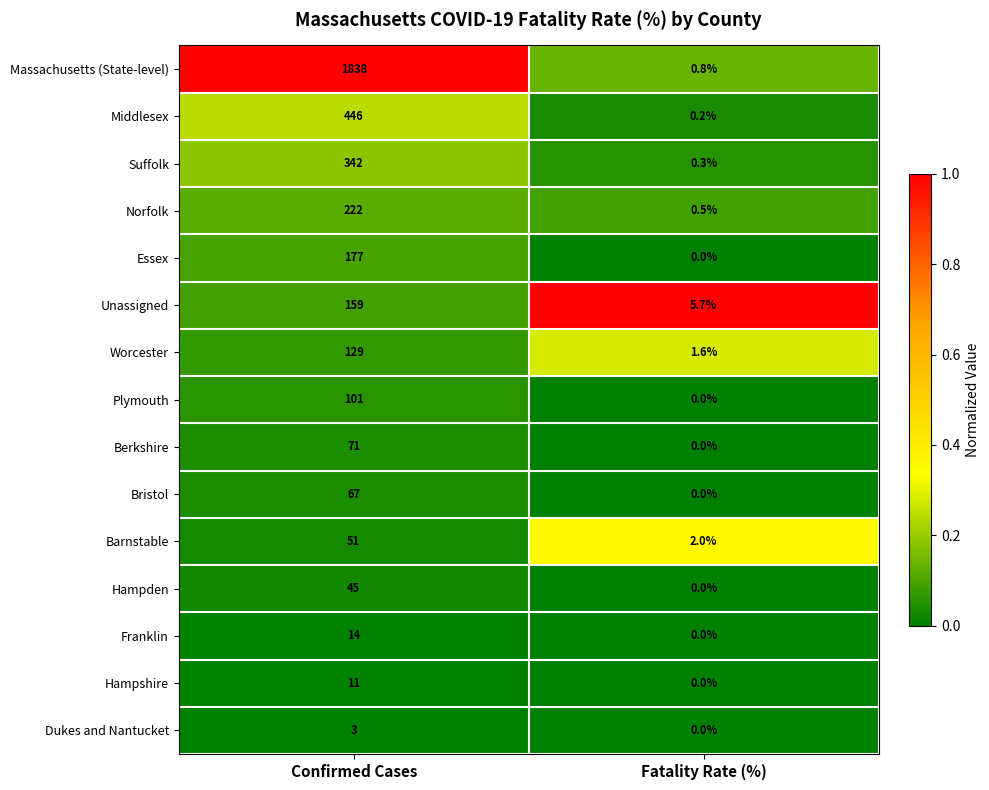

Which series has the largest total across all categories?

Massachusetts (State-level)